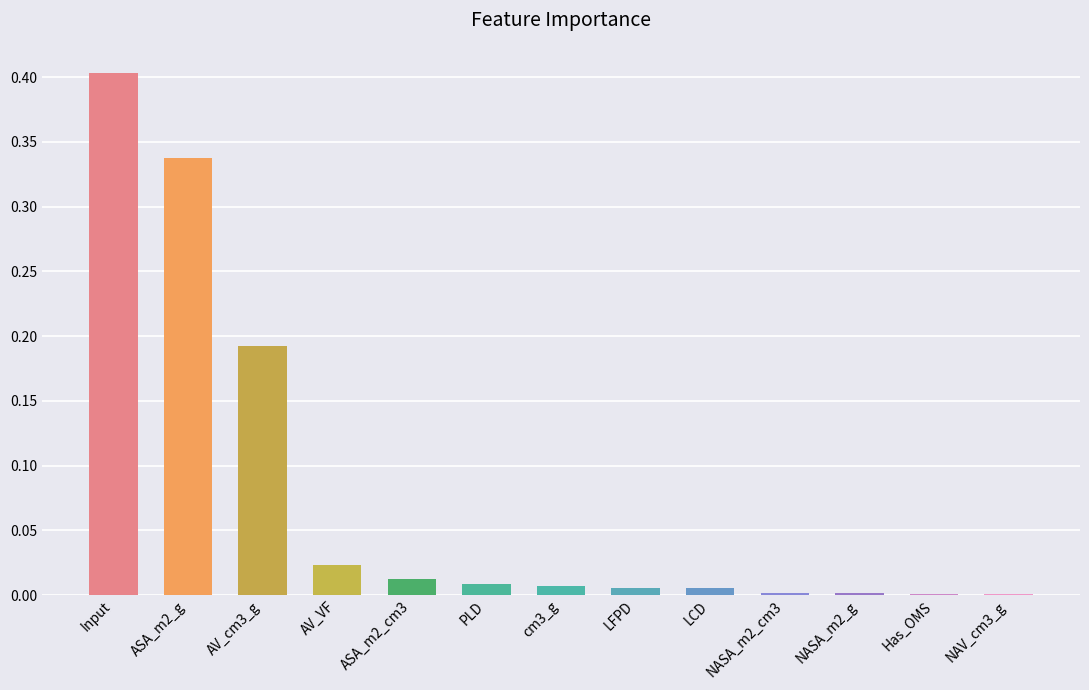

Are the bars horizontal?

No